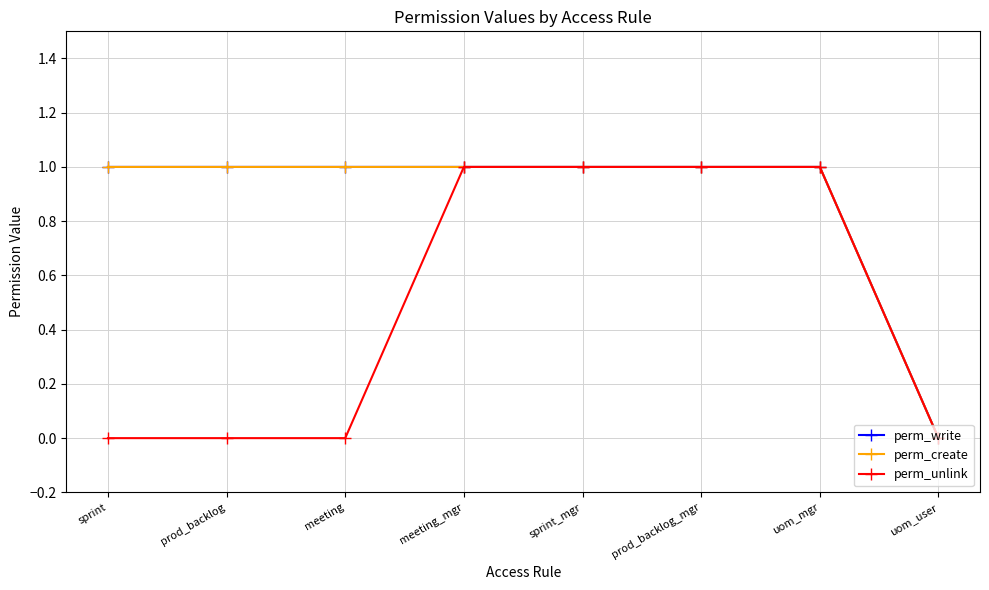

Where is perm_create nearest to the value 0?

uom_user